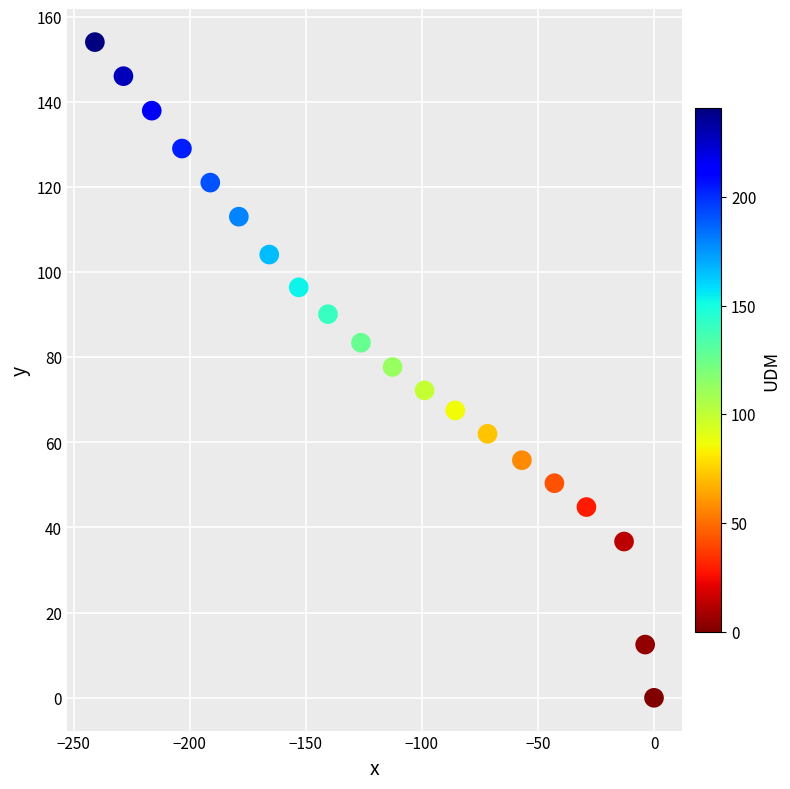

What is the range of Y values (max minus min)?

154.0